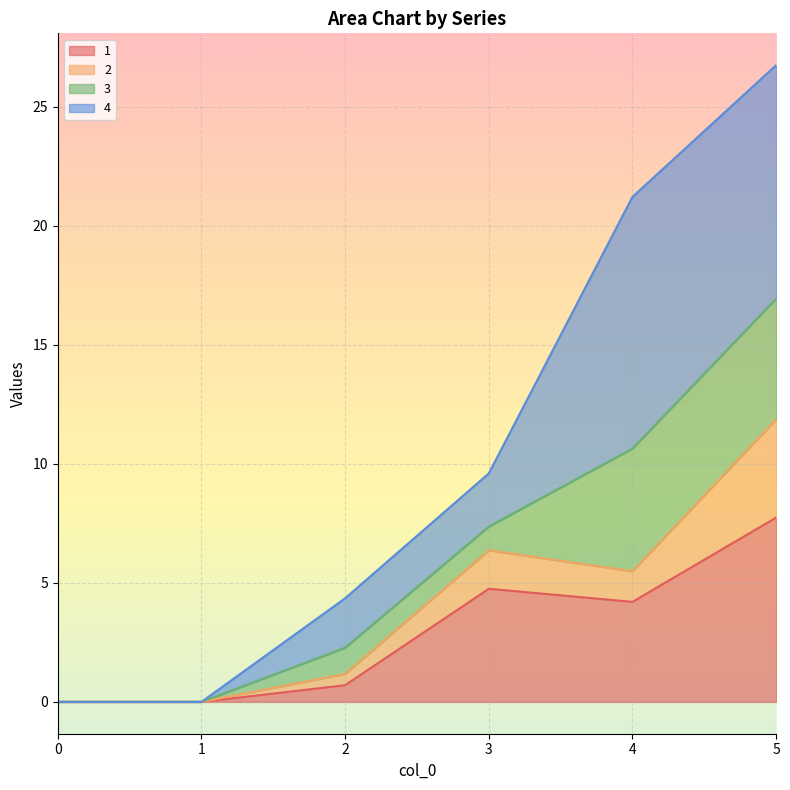

True or false: 1 and 2 cross at least once.

False